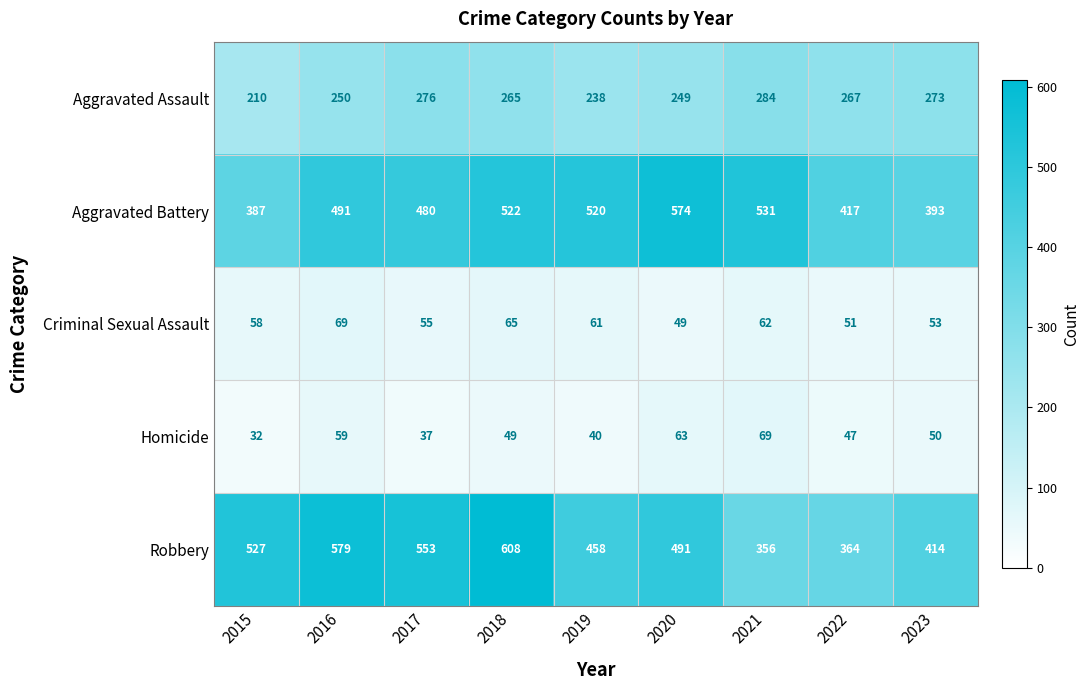

True or false: Aggravated Battery has a value of 574 at 2020.

True